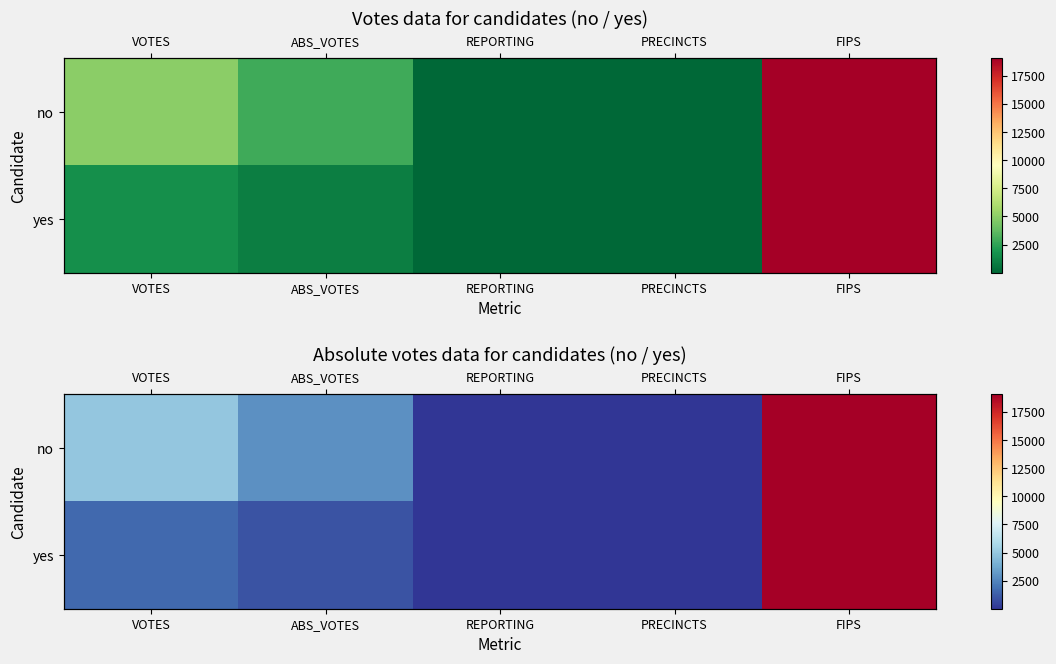

Which category has the highest value in the no series?

FIPS